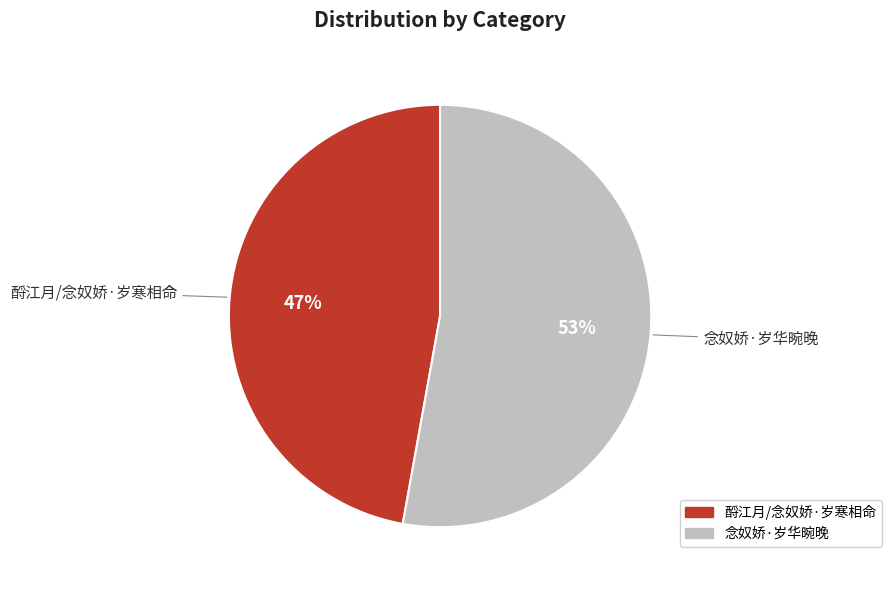

Is it true that 念奴娇·岁华晼晚 is 53% of the pie?

True